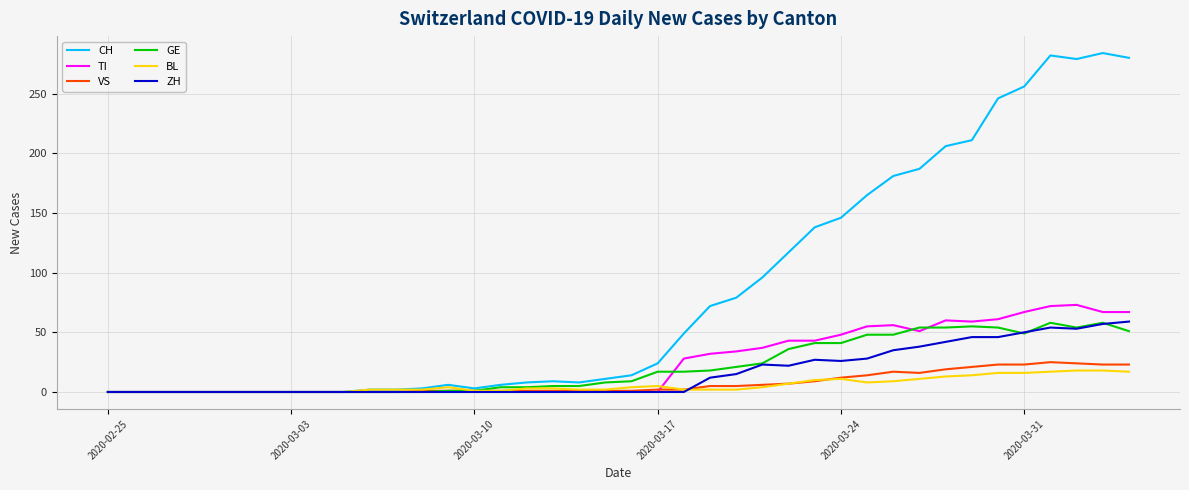

Which series has the largest total across all categories?

CH